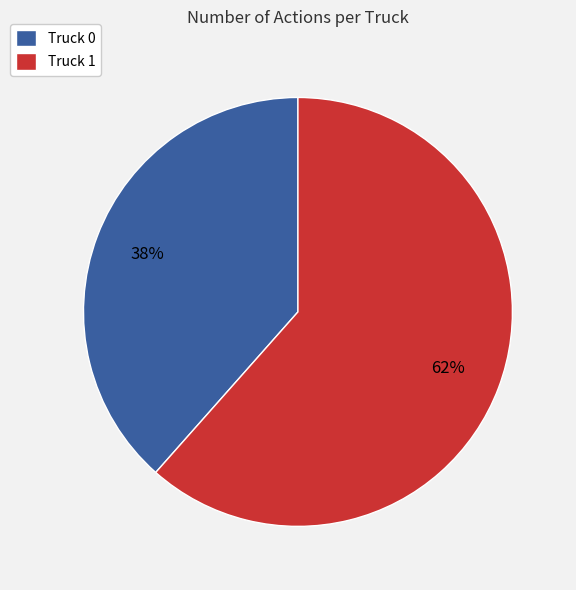

To the nearest percent, what portion does Truck 1 represent?

62%